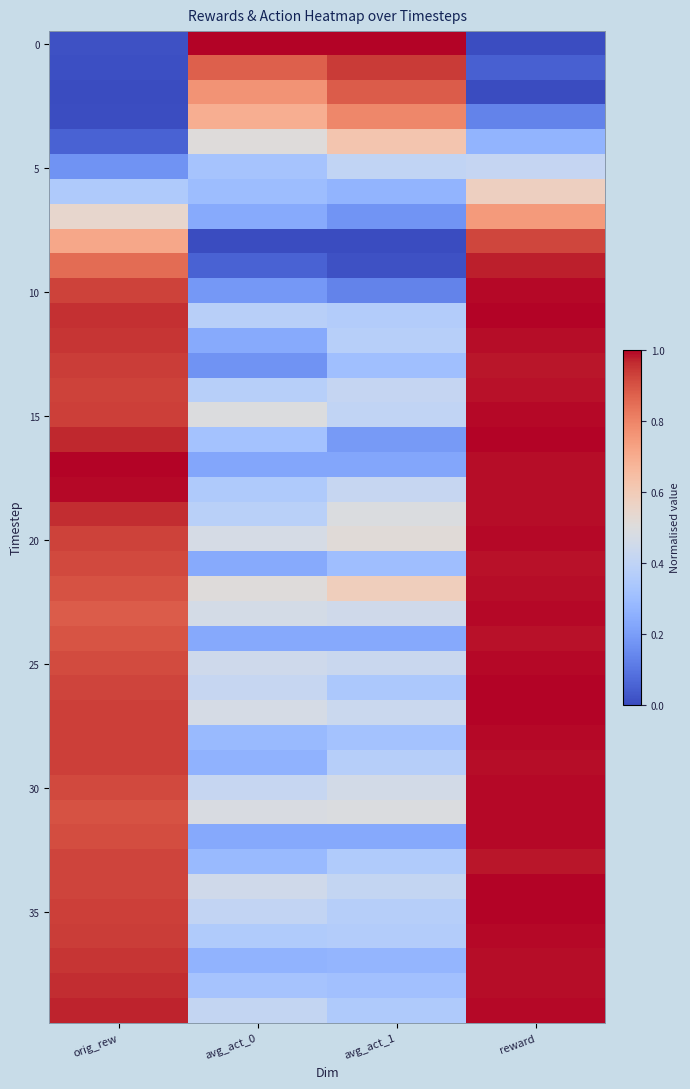

How many distinct data groups are displayed?

40